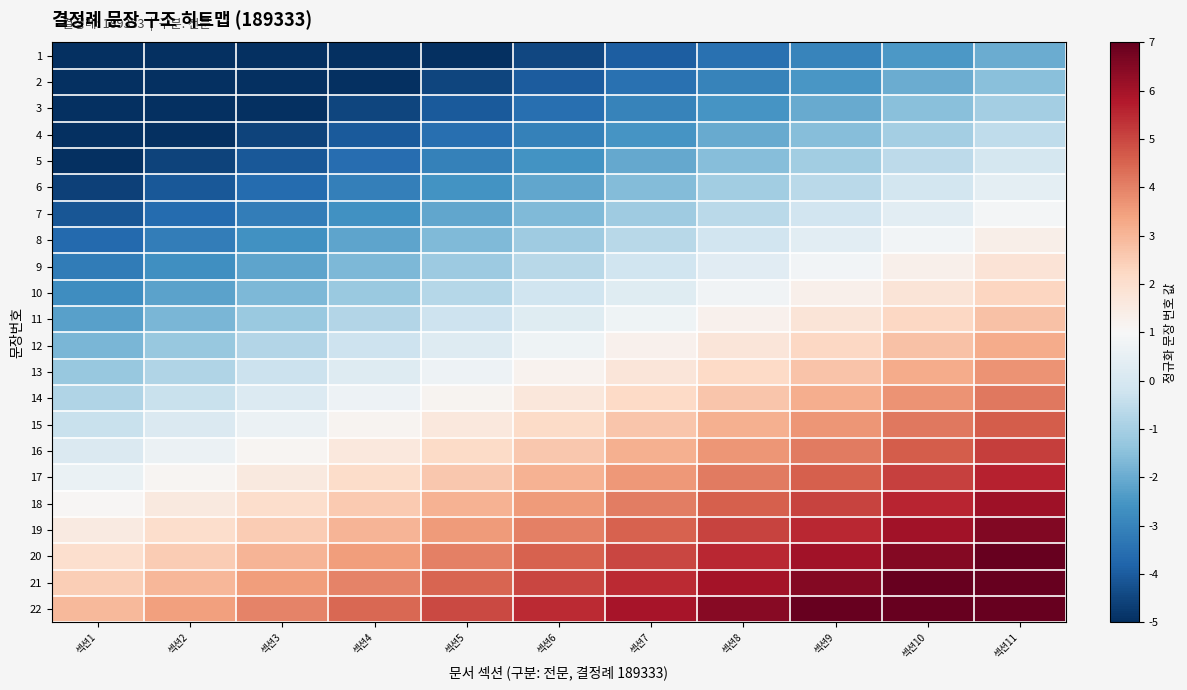

Reading right to left, extract all data points from this chart.

1: 섹션11=-2.0	섹션10=-2.5	섹션9=-3.0	섹션8=-3.5	섹션7=-4.0	섹션6=-4.5	섹션5=-5.0	섹션4=-5.0	섹션3=-5.0	섹션2=-5.0	섹션1=-5.0
2: 섹션11=-1.5	섹션10=-2.0	섹션9=-2.5	섹션8=-3.0	섹션7=-3.5	섹션6=-4.0	섹션5=-4.5	섹션4=-5.0	섹션3=-5.0	섹션2=-5.0	섹션1=-5.0
3: 섹션11=-1.0	섹션10=-1.5	섹션9=-2.0	섹션8=-2.5	섹션7=-3.0	섹션6=-3.5	섹션5=-4.0	섹션4=-4.5	섹션3=-5.0	섹션2=-5.0	섹션1=-5.0
4: 섹션11=-0.5	섹션10=-1.0	섹션9=-1.5	섹션8=-2.0	섹션7=-2.5	섹션6=-3.0	섹션5=-3.5	섹션4=-4.0	섹션3=-4.5	섹션2=-5.0	섹션1=-5.0
5: 섹션11=-0.1	섹션10=-0.6	섹션9=-1.1	섹션8=-1.6	섹션7=-2.1	섹션6=-2.6	섹션5=-3.1	섹션4=-3.6	섹션3=-4.1	섹션2=-4.6	섹션1=-5.0
6: 섹션11=0.4	섹션10=-0.1	섹션9=-0.6	섹션8=-1.1	섹션7=-1.6	섹션6=-2.1	섹션5=-2.6	섹션4=-3.1	섹션3=-3.6	섹션2=-4.1	섹션1=-4.6
7: 섹션11=0.9	섹션10=0.4	섹션9=-0.1	섹션8=-0.6	섹션7=-1.1	섹션6=-1.6	섹션5=-2.1	섹션4=-2.6	섹션3=-3.1	섹션2=-3.6	섹션1=-4.1
8: 섹션11=1.3	섹션10=0.8	섹션9=0.3	섹션8=-0.2	섹션7=-0.7	섹션6=-1.2	섹션5=-1.7	섹션4=-2.2	섹션3=-2.7	섹션2=-3.2	섹션1=-3.7
9: 섹션11=1.8	섹션10=1.3	섹션9=0.8	섹션8=0.3	섹션7=-0.2	섹션6=-0.7	섹션5=-1.2	섹션4=-1.7	섹션3=-2.2	섹션2=-2.7	섹션1=-3.2
10: 섹션11=2.3	섹션10=1.8	섹션9=1.3	섹션8=0.8	섹션7=0.3	섹션6=-0.2	섹션5=-0.7	섹션4=-1.2	섹션3=-1.7	섹션2=-2.2	섹션1=-2.7
11: 섹션11=2.8	섹션10=2.3	섹션9=1.8	섹션8=1.3	섹션7=0.8	섹션6=0.3	섹션5=-0.2	섹션4=-0.7	섹션3=-1.2	섹션2=-1.7	섹션1=-2.2
12: 섹션11=3.2	섹션10=2.7	섹션9=2.2	섹션8=1.7	섹션7=1.2	섹션6=0.7	섹션5=0.2	섹션4=-0.3	섹션3=-0.8	섹션2=-1.3	섹션1=-1.8
13: 섹션11=3.7	섹션10=3.2	섹션9=2.7	섹션8=2.2	섹션7=1.7	섹션6=1.2	섹션5=0.7	섹션4=0.2	섹션3=-0.3	섹션2=-0.8	섹션1=-1.3
14: 섹션11=4.2	섹션10=3.7	섹션9=3.2	섹션8=2.7	섹션7=2.2	섹션6=1.7	섹션5=1.2	섹션4=0.7	섹션3=0.2	섹션2=-0.3	섹션1=-0.8
15: 섹션11=4.7	섹션10=4.2	섹션9=3.7	섹션8=3.2	섹션7=2.7	섹션6=2.2	섹션5=1.7	섹션4=1.2	섹션3=0.7	섹션2=0.2	섹션1=-0.3
16: 섹션11=5.1	섹션10=4.6	섹션9=4.1	섹션8=3.6	섹션7=3.1	섹션6=2.6	섹션5=2.1	섹션4=1.6	섹션3=1.1	섹션2=0.6	섹션1=0.1
17: 섹션11=5.6	섹션10=5.1	섹션9=4.6	섹션8=4.1	섹션7=3.6	섹션6=3.1	섹션5=2.6	섹션4=2.1	섹션3=1.6	섹션2=1.1	섹션1=0.6
18: 섹션11=6.1	섹션10=5.6	섹션9=5.1	섹션8=4.6	섹션7=4.1	섹션6=3.6	섹션5=3.1	섹션4=2.6	섹션3=2.1	섹션2=1.6	섹션1=1.1
19: 섹션11=6.5	섹션10=6.0	섹션9=5.5	섹션8=5.0	섹션7=4.5	섹션6=4.0	섹션5=3.5	섹션4=3.0	섹션3=2.5	섹션2=2.0	섹션1=1.5
20: 섹션11=7.0	섹션10=6.5	섹션9=6.0	섹션8=5.5	섹션7=5.0	섹션6=4.5	섹션5=4.0	섹션4=3.5	섹션3=3.0	섹션2=2.5	섹션1=2.0
21: 섹션11=7.0	섹션10=7.0	섹션9=6.5	섹션8=6.0	섹션7=5.5	섹션6=5.0	섹션5=4.5	섹션4=4.0	섹션3=3.5	섹션2=3.0	섹션1=2.5
22: 섹션11=7.0	섹션10=7.0	섹션9=7.0	섹션8=6.5	섹션7=6.0	섹션6=5.5	섹션5=5.0	섹션4=4.5	섹션3=4.0	섹션2=3.5	섹션1=3.0